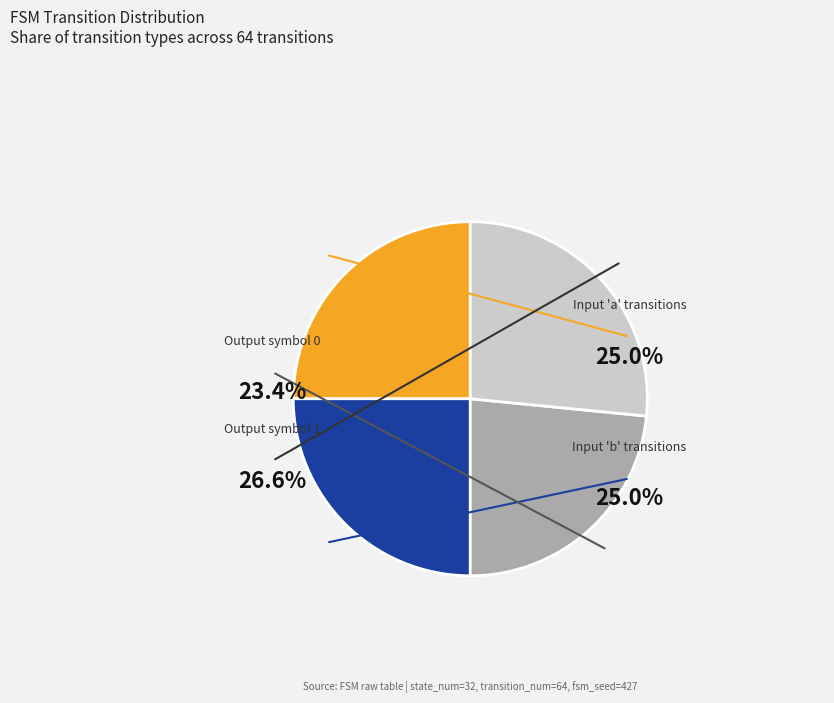

The input_symbol b slice represents 35% of the pie. True or false?

False